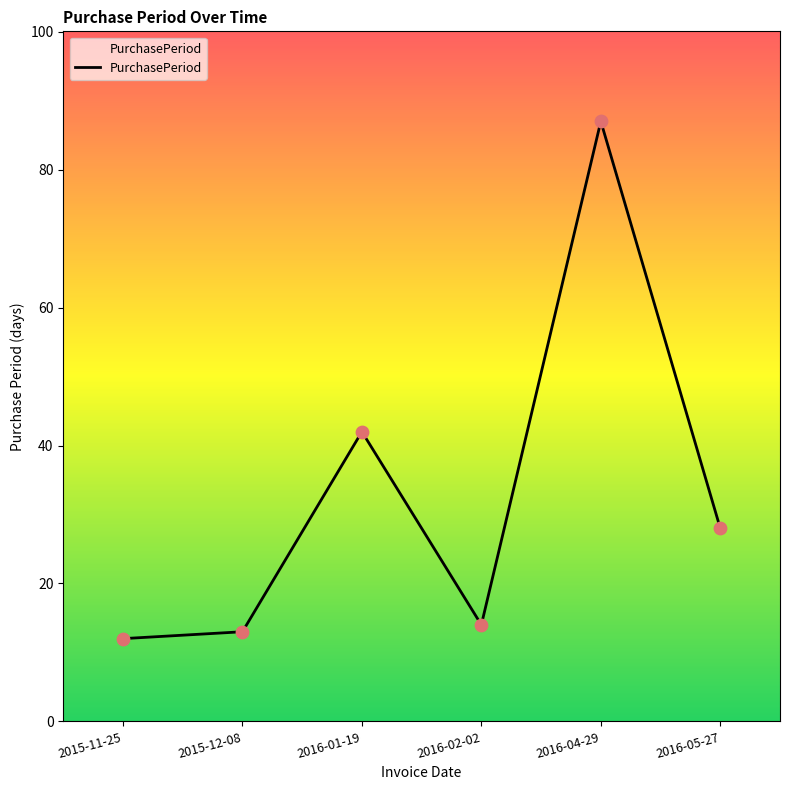

What is the change in value from 2016-04-29 to 2016-05-27?

-59